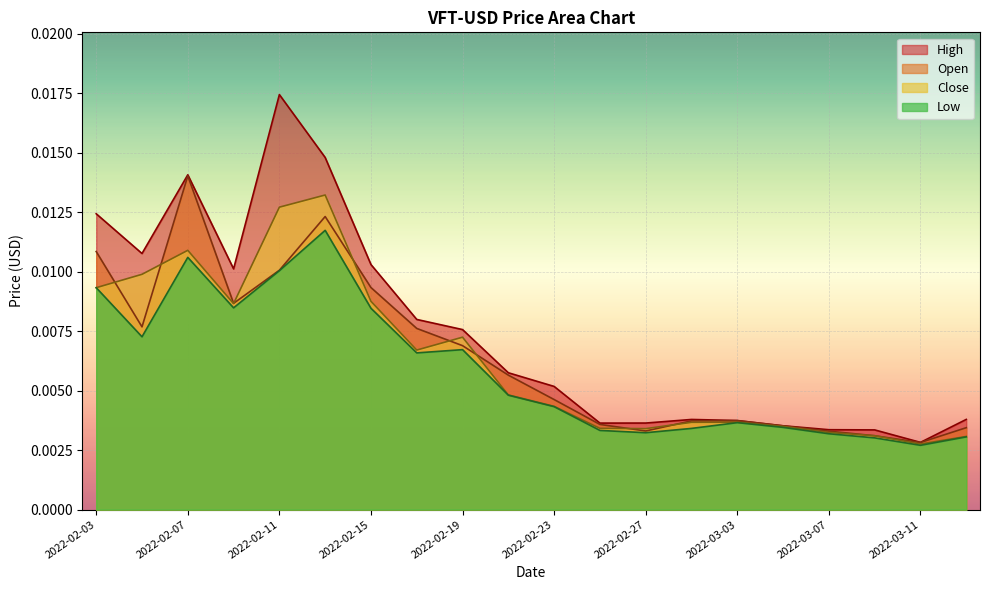

Which series changed the most between 2022-02-15 and 2022-02-25?

High